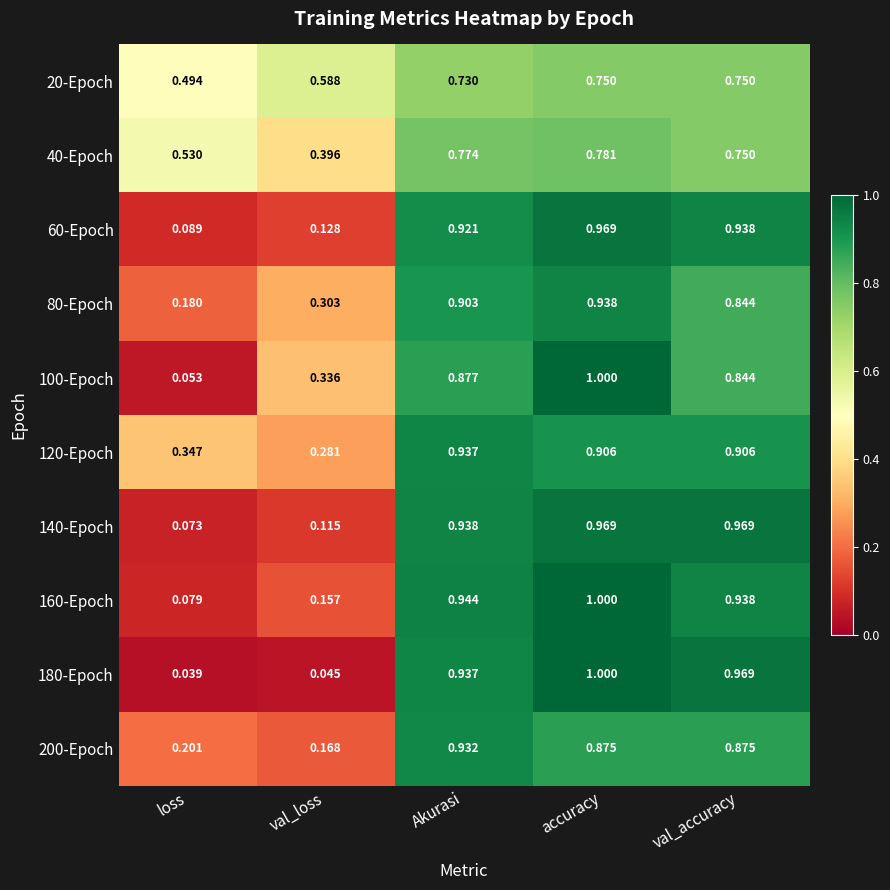

At which category does the chart reach its peak across all series?

accuracy